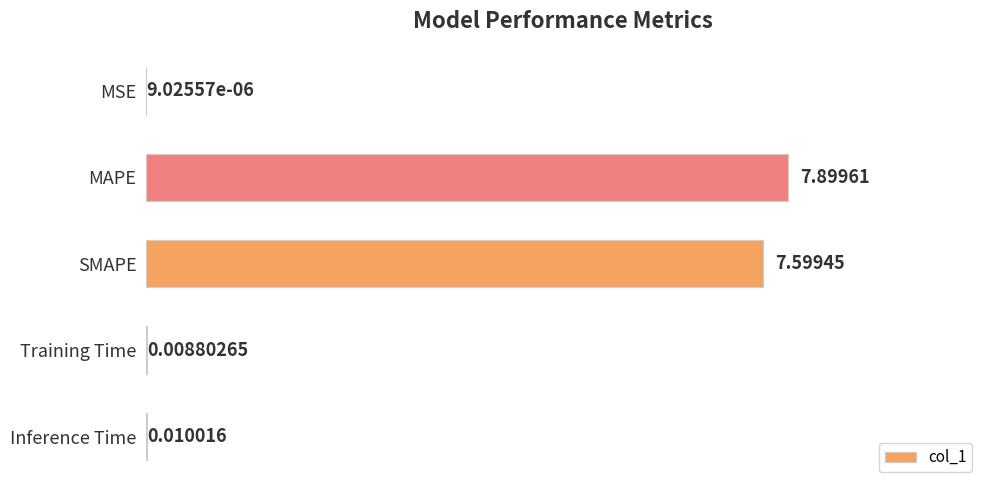

Between MAPE and Inference Time, which is larger?

MAPE